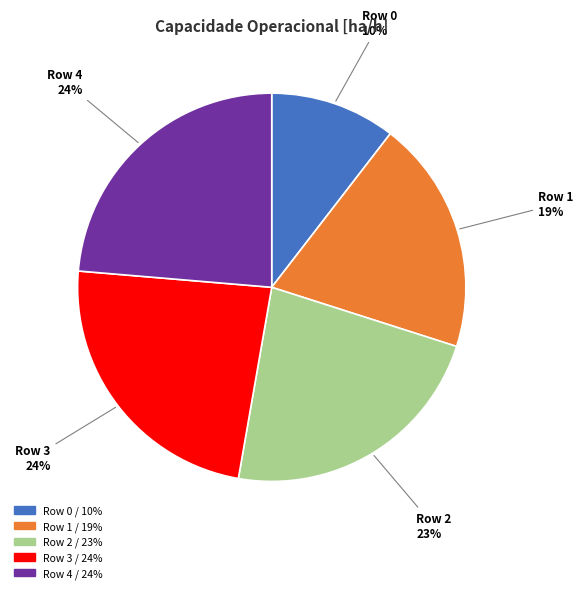

Is the sum of Row 1 and Row 3 greater than half?

No